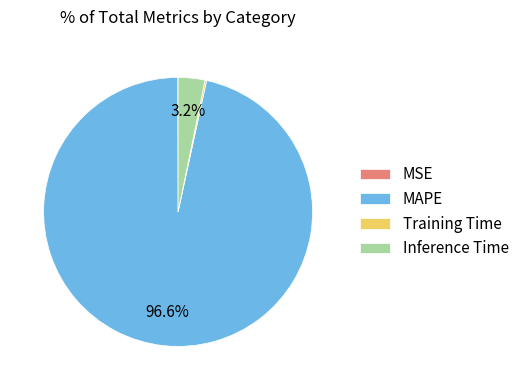

Do MAPE and Inference Time together represent more than half of the pie?

Yes